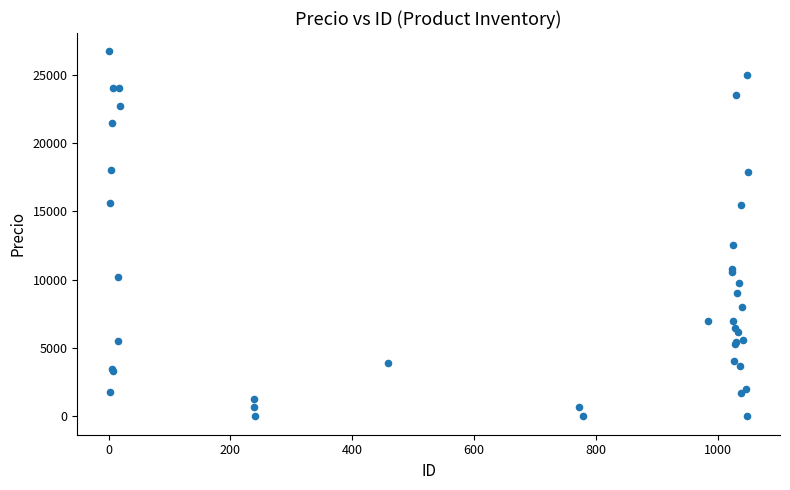

What Y value in the scatter plot is closest to 13361?

12521.0